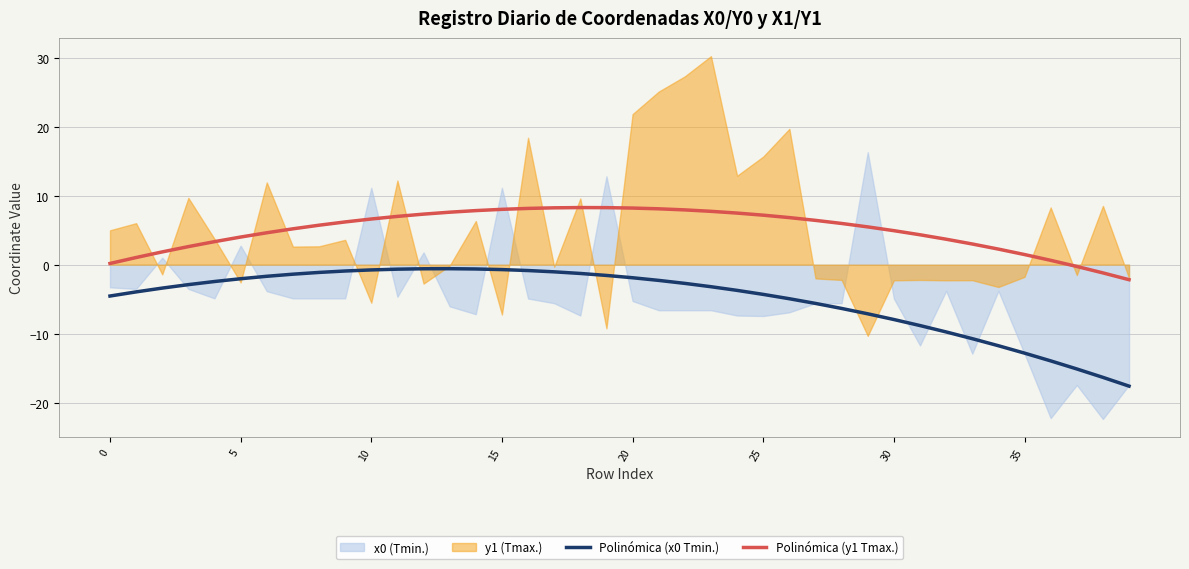

The Polinómica (y1 Tmax.) series shows 4.0 at 5. True or false?

True